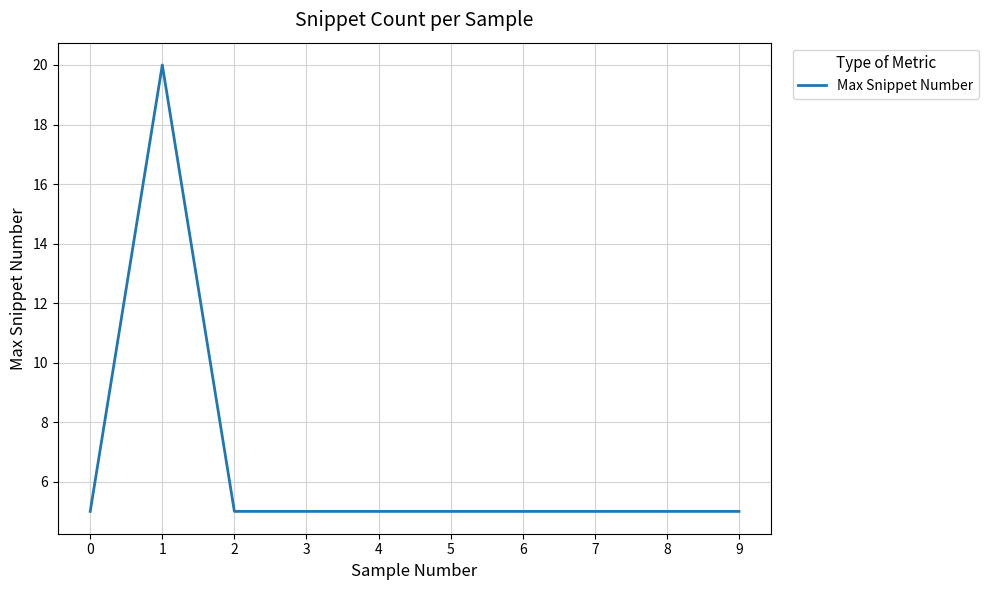

Approximately how many times larger is the value at 1 compared to 5?

4.0